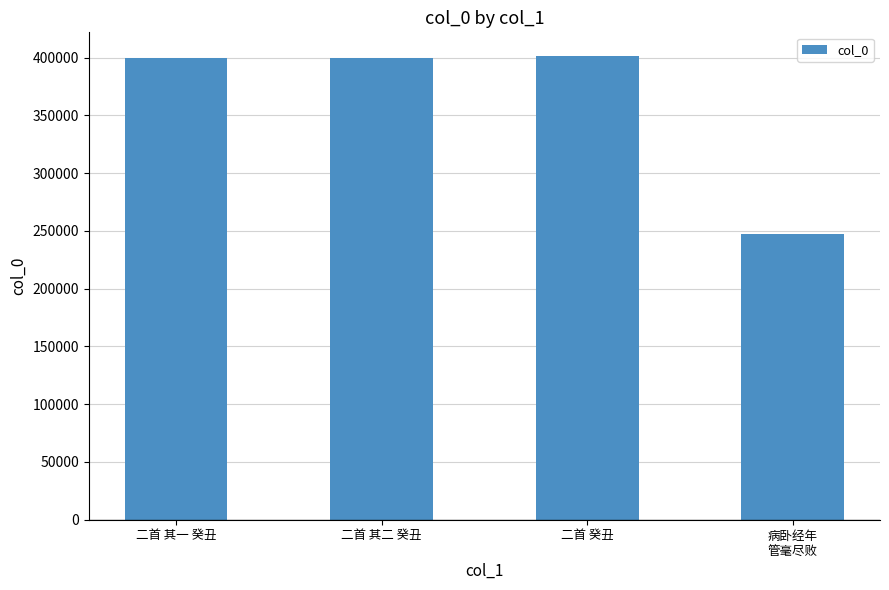

Read the value at 二首 其二 癸丑, to the nearest 10.

400010